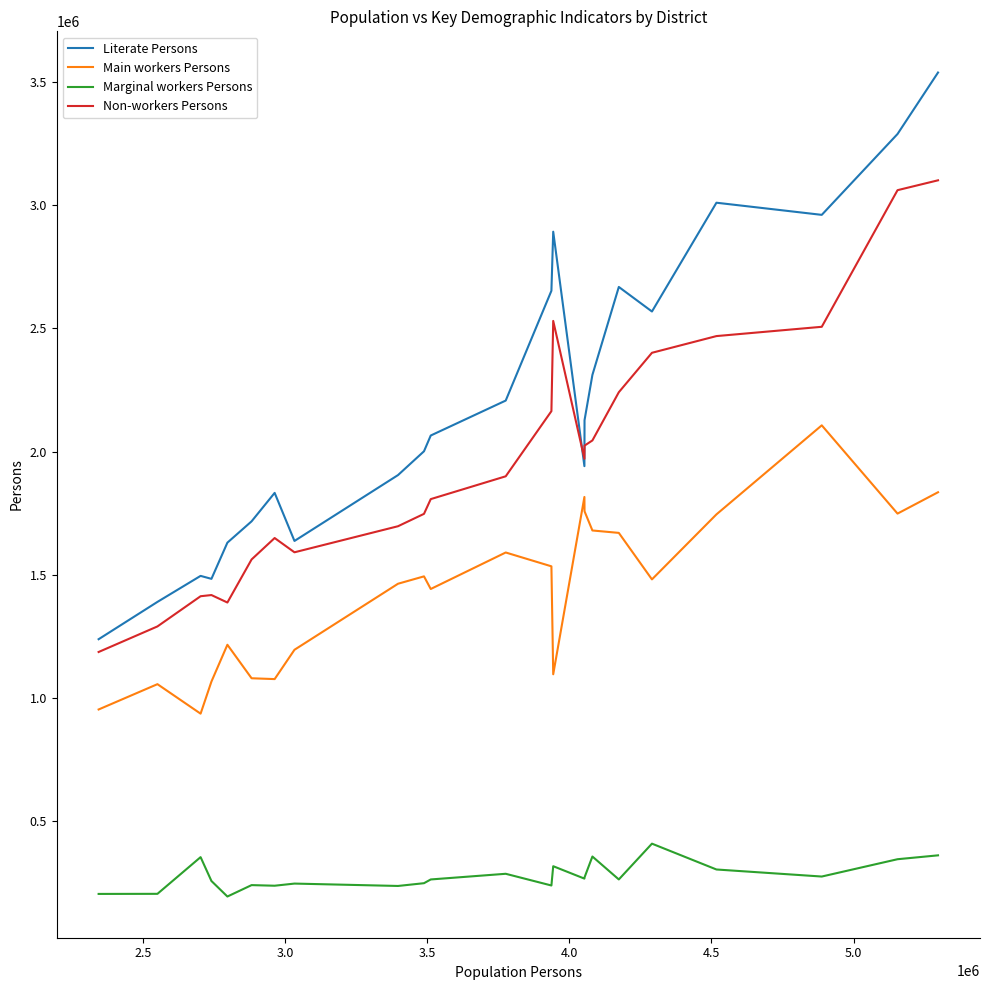

Rank the series by their maximum value, from highest to lowest.

Literate Persons, Non-workers Persons, Main workers Persons, Marginal workers Persons